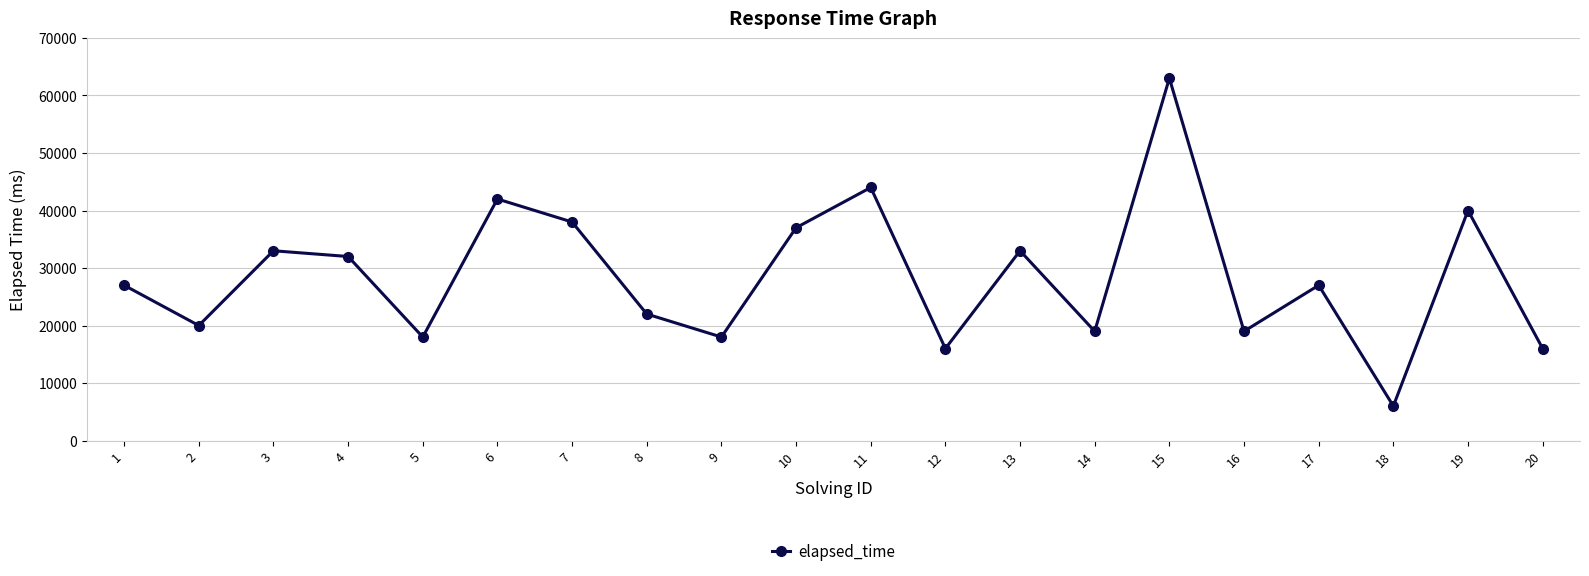

Which has a higher value, 2 or 16?

2